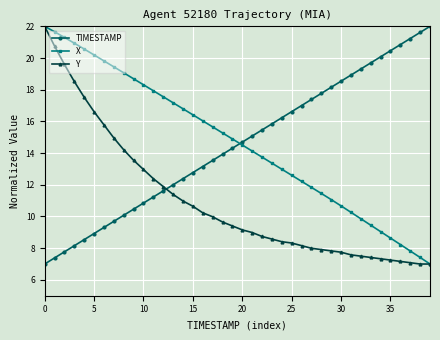

What is the lowest value of the X series?

7.0